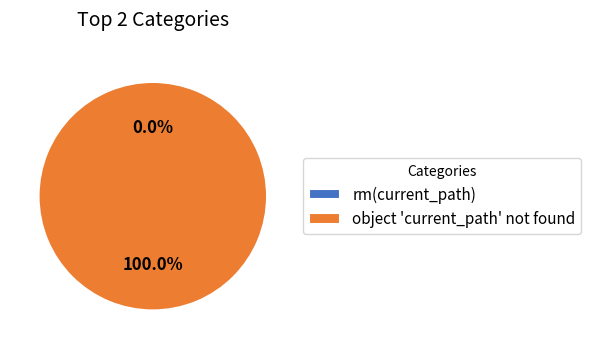

Is there any slice that represents more than half of the pie?

Yes